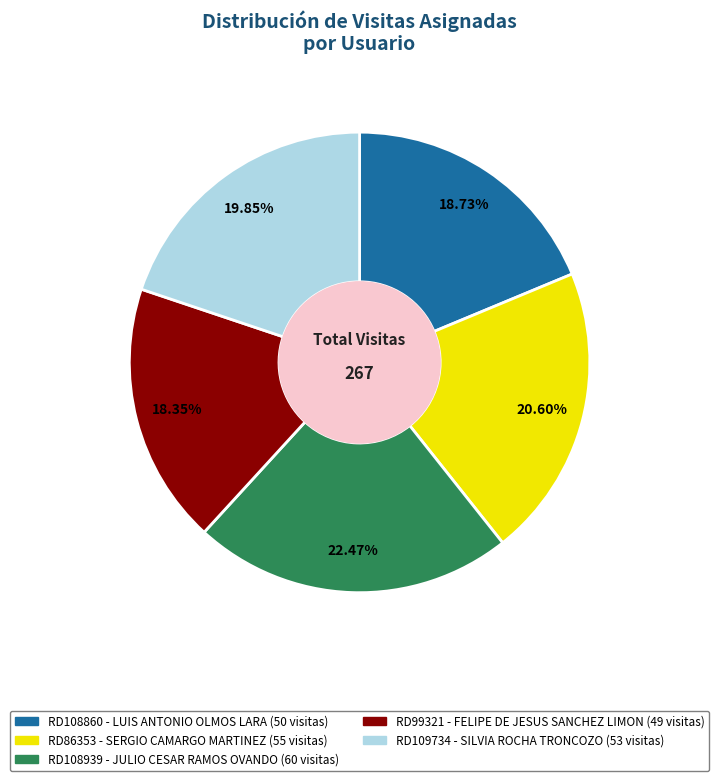

Does any single category account for the majority?

No